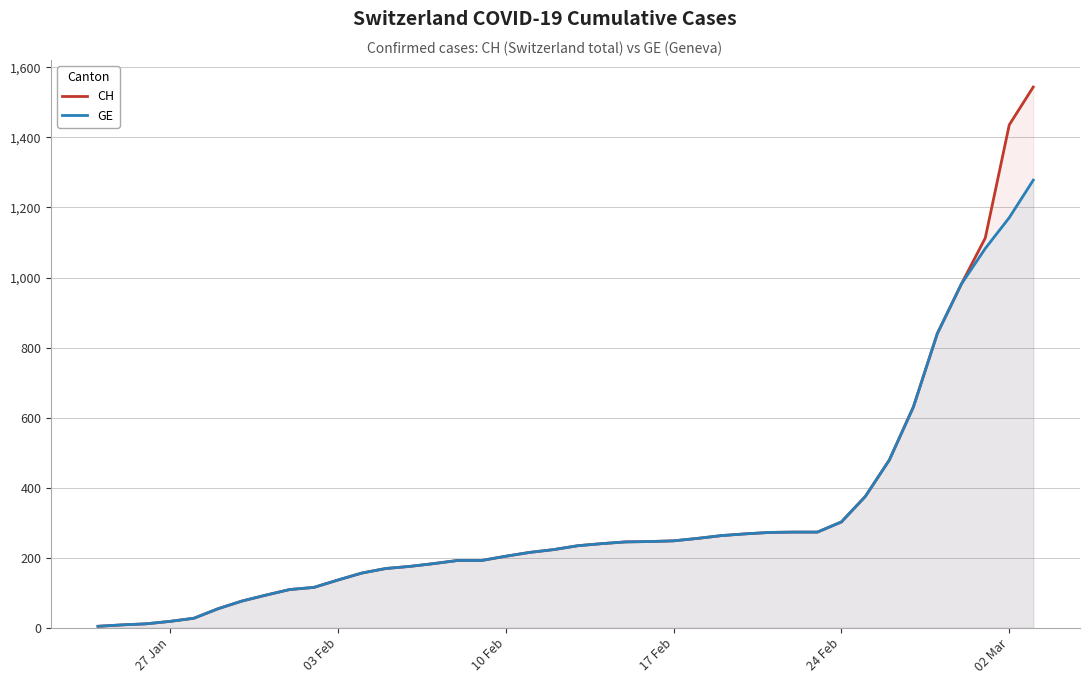

List the series in order of their peak value, highest first.

CH, GE